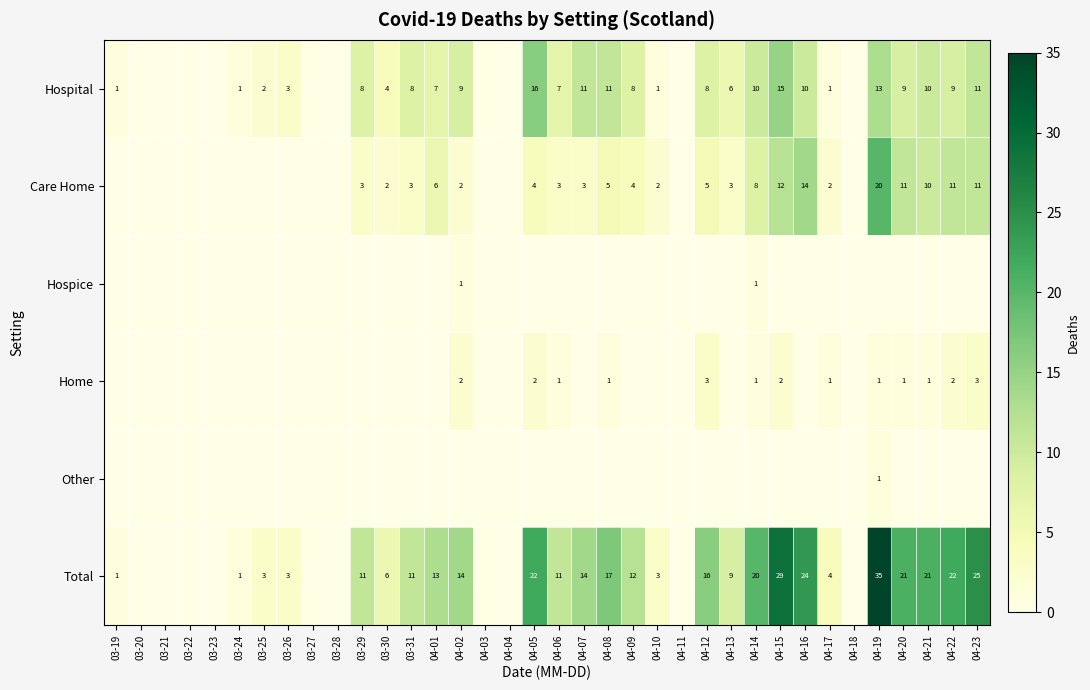

The value of Care Home at 04-10 is 2. True or false?

True